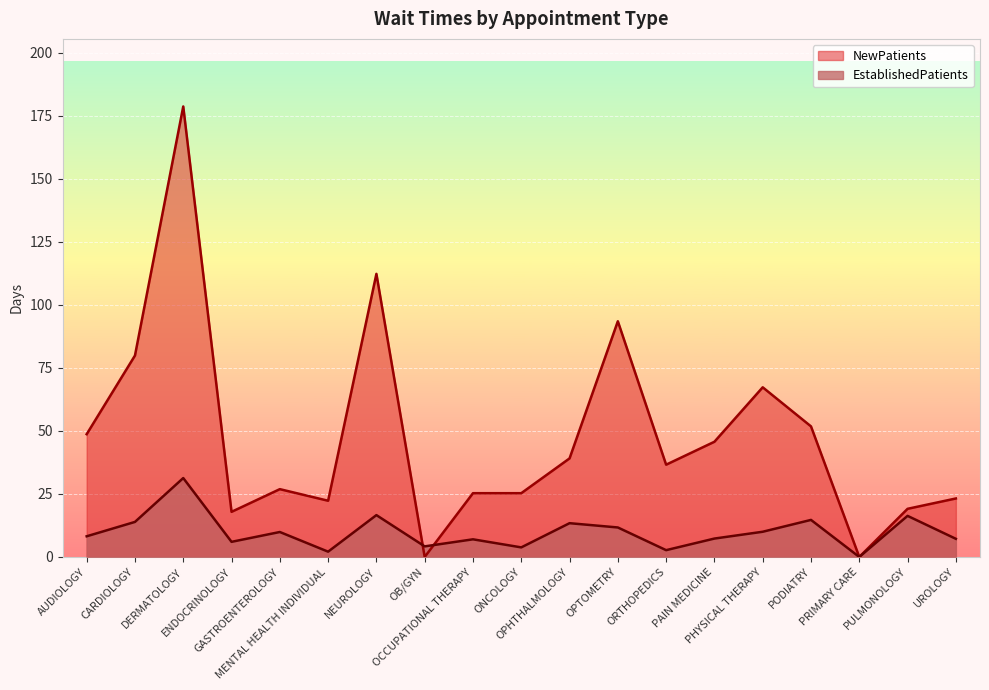

What is the difference between the second highest and second lowest values in the EstablishedPatients series?

14.5